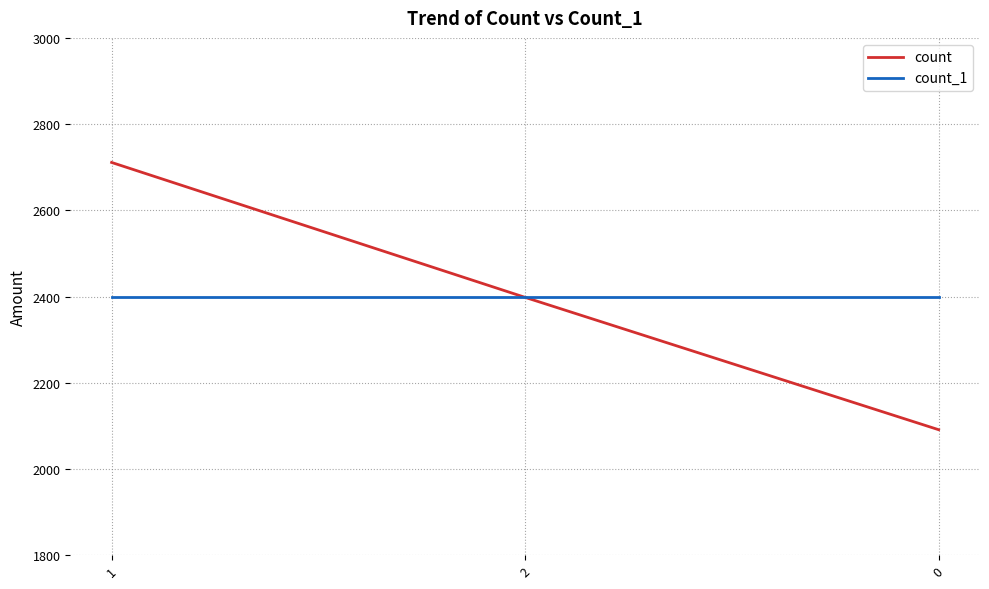

What is the highest value of the count series?

2711